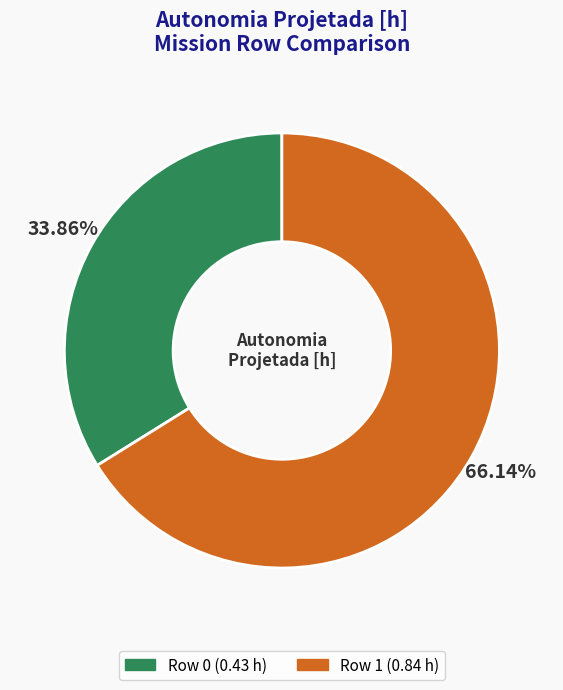

To the nearest percent, what is the average slice percentage?

50%